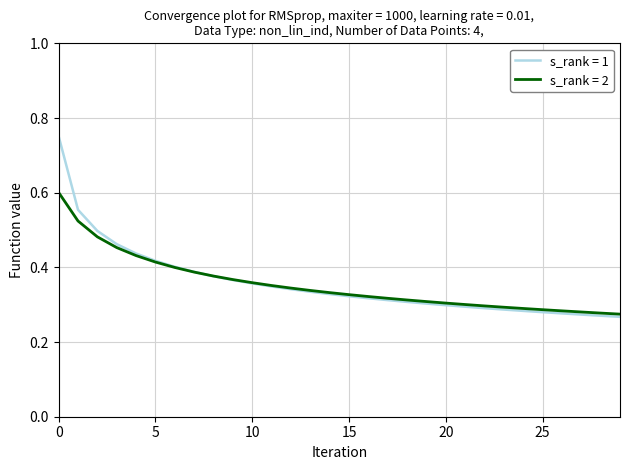

Rank the series by their maximum value, from highest to lowest.

s_rank = 1, s_rank = 2